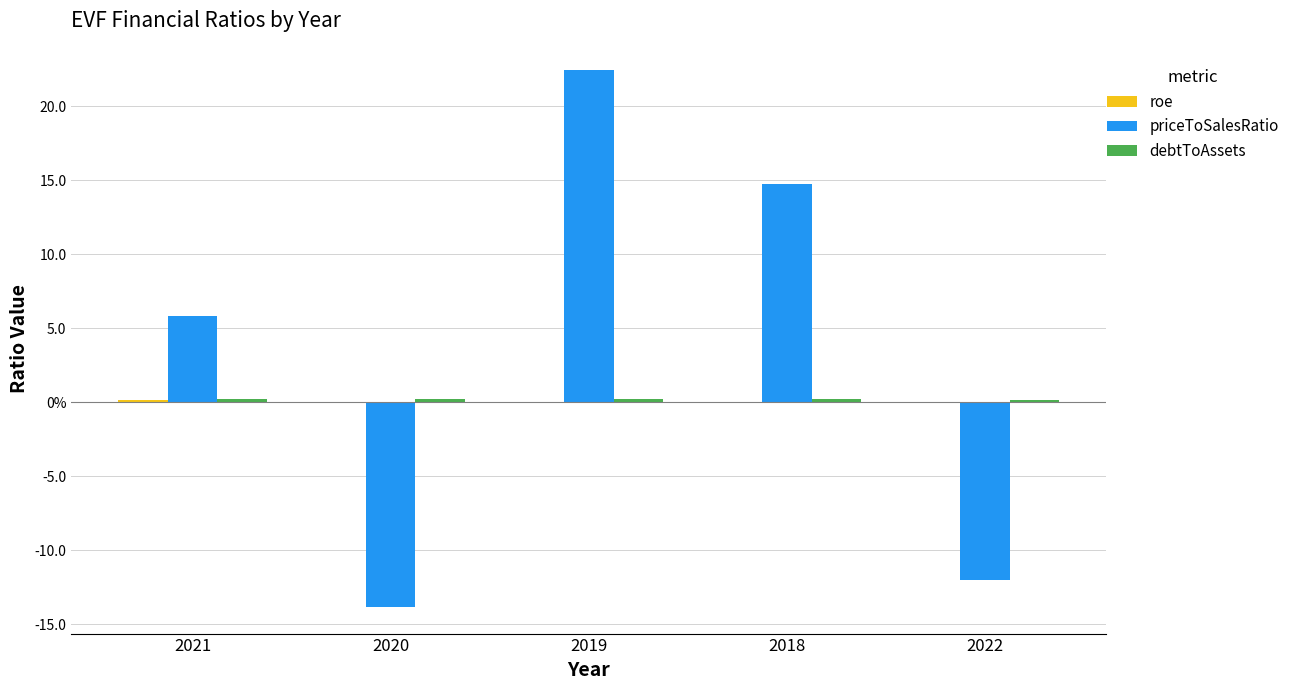

Which series has the largest total across all categories?

priceToSalesRatio